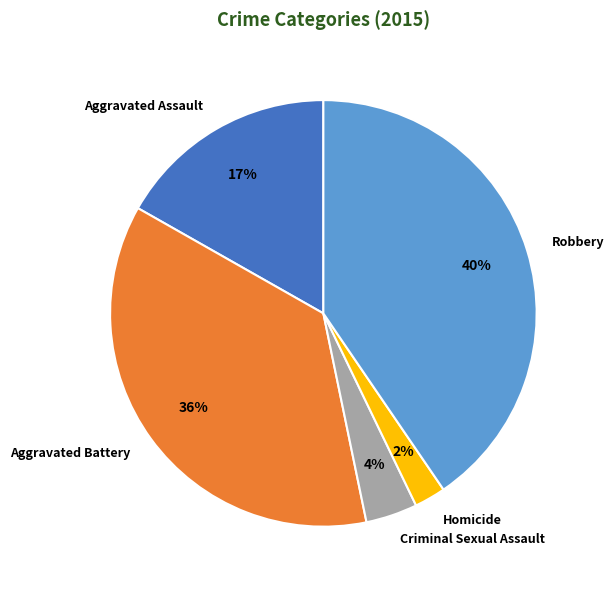

Rank the categories by value from highest to lowest.

Robbery, Aggravated Battery, Aggravated Assault, Criminal Sexual Assault, Homicide